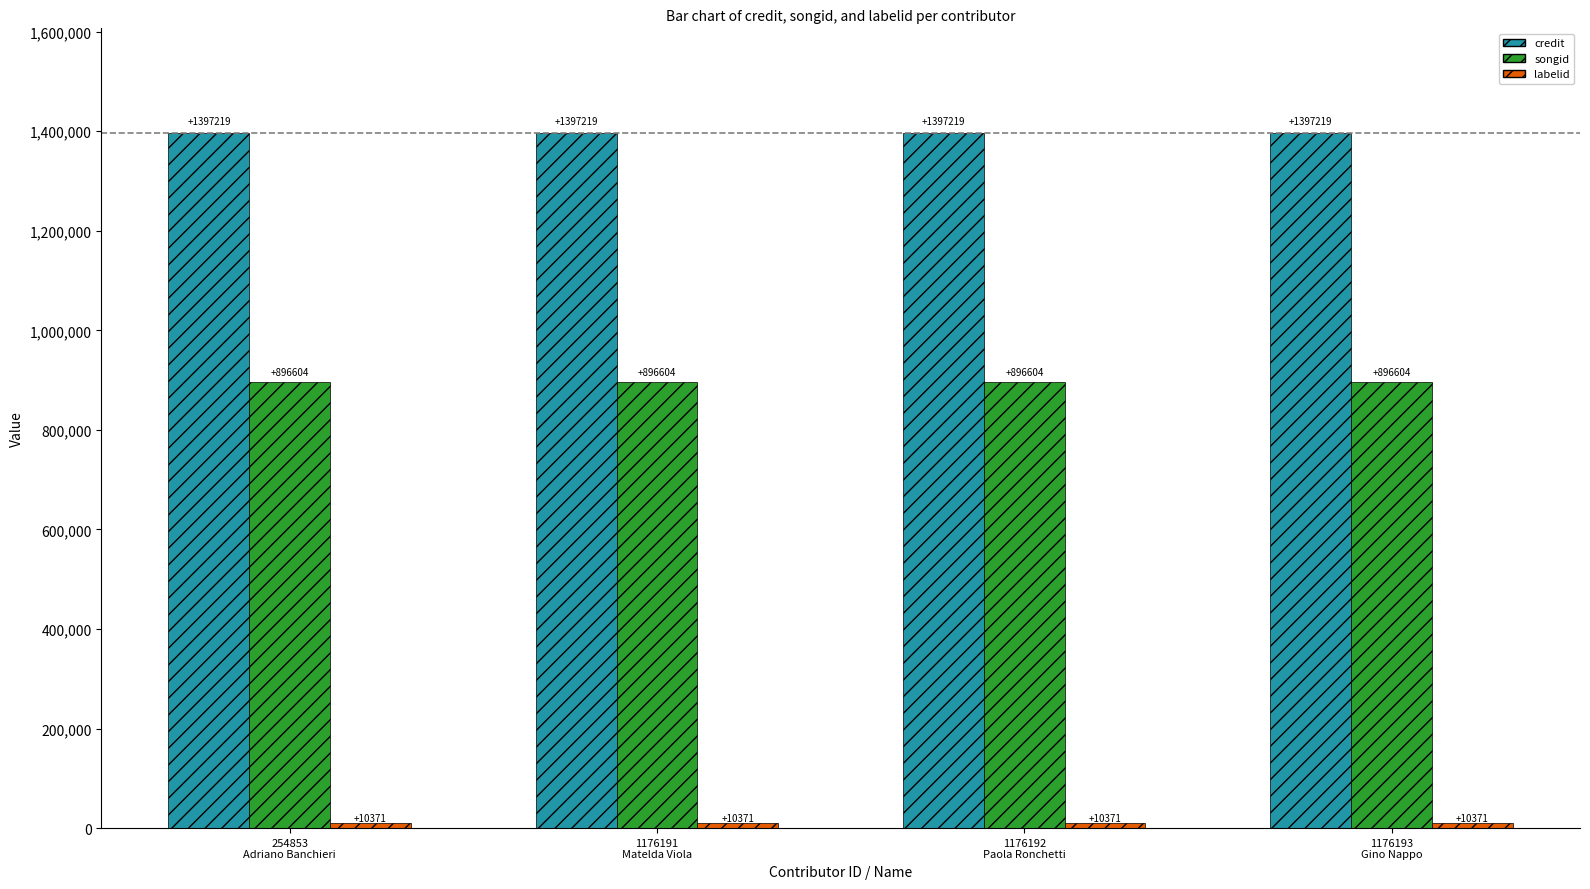

What is the average value of the songid series?

896604